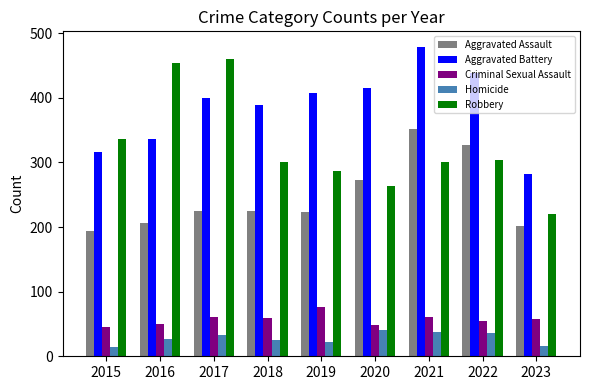

Rank the series by their maximum value, from highest to lowest.

Aggravated Battery, Robbery, Aggravated Assault, Criminal Sexual Assault, Homicide